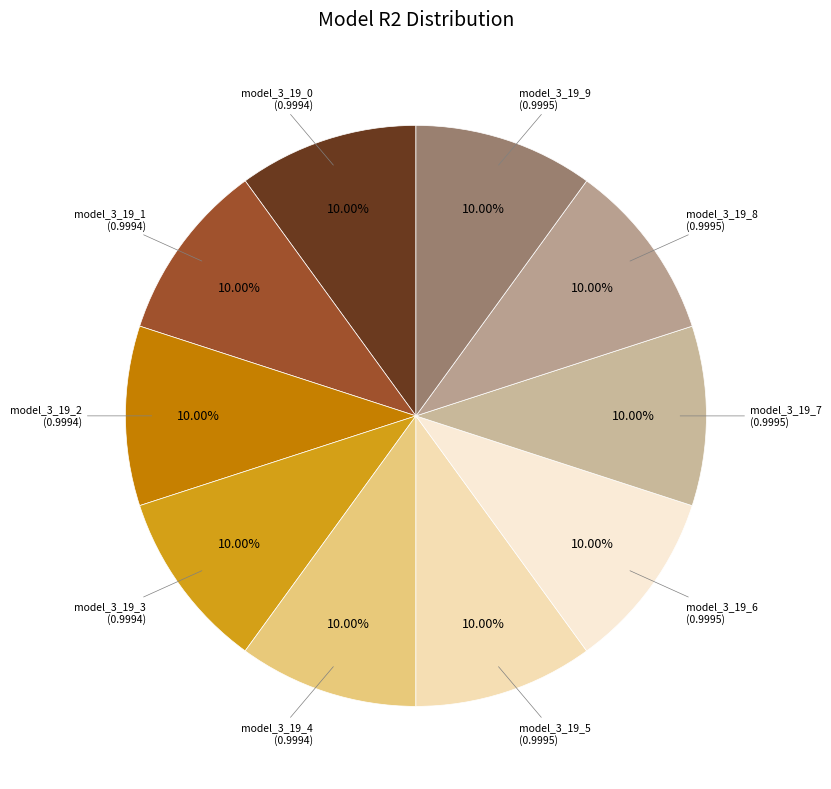

How many slices are in this pie chart?

10